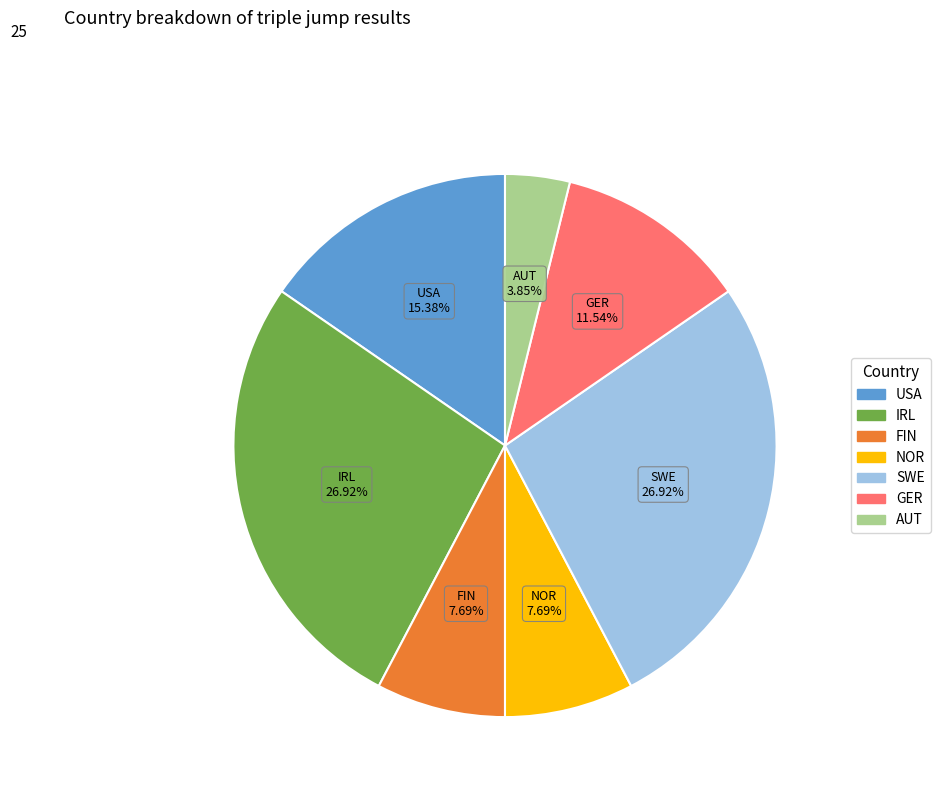

To the nearest percent, what is the combined percentage of SWE and NOR?

35%